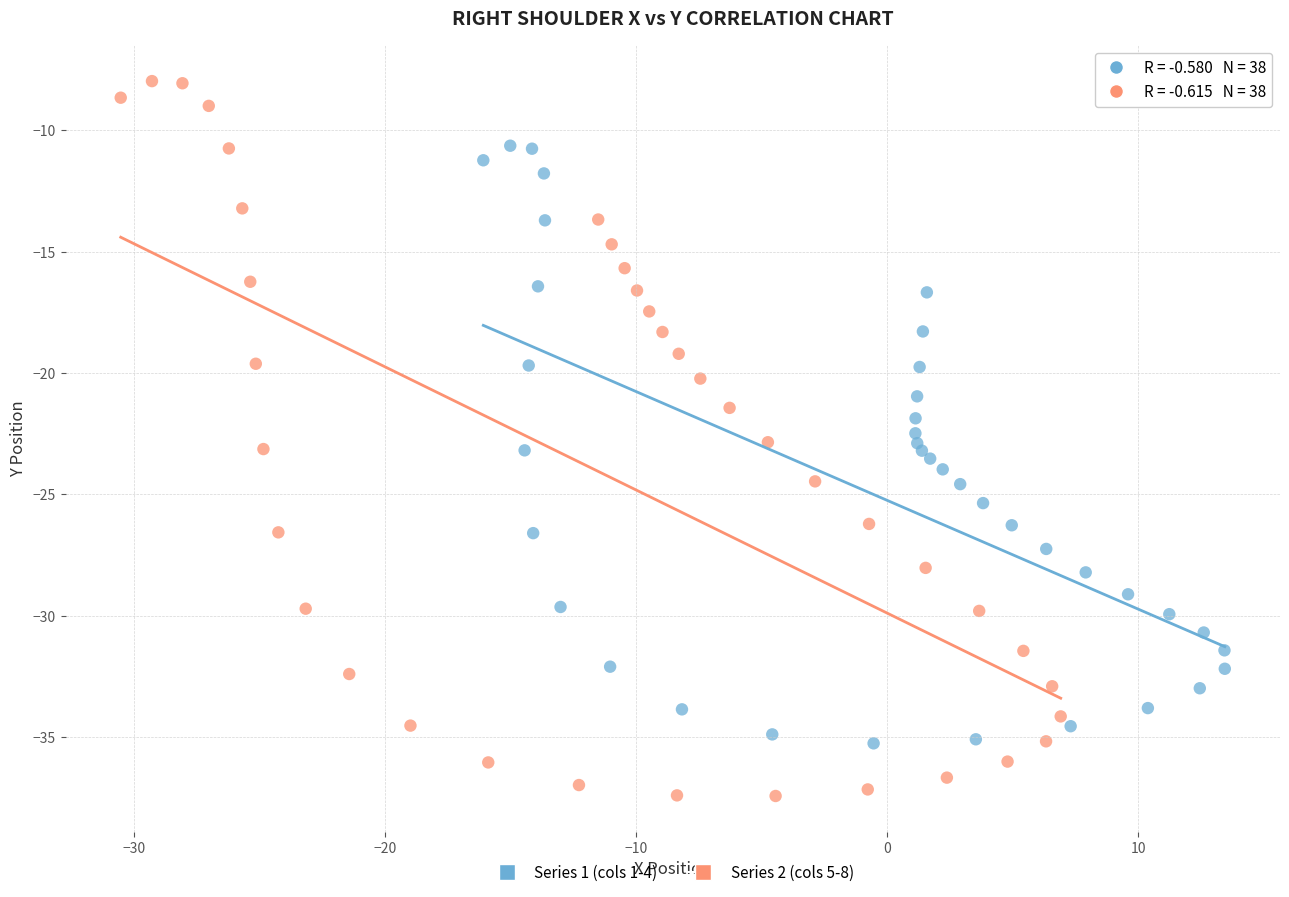

Which series reaches the maximum Y coordinate?

Series 2 (cols 5-8)